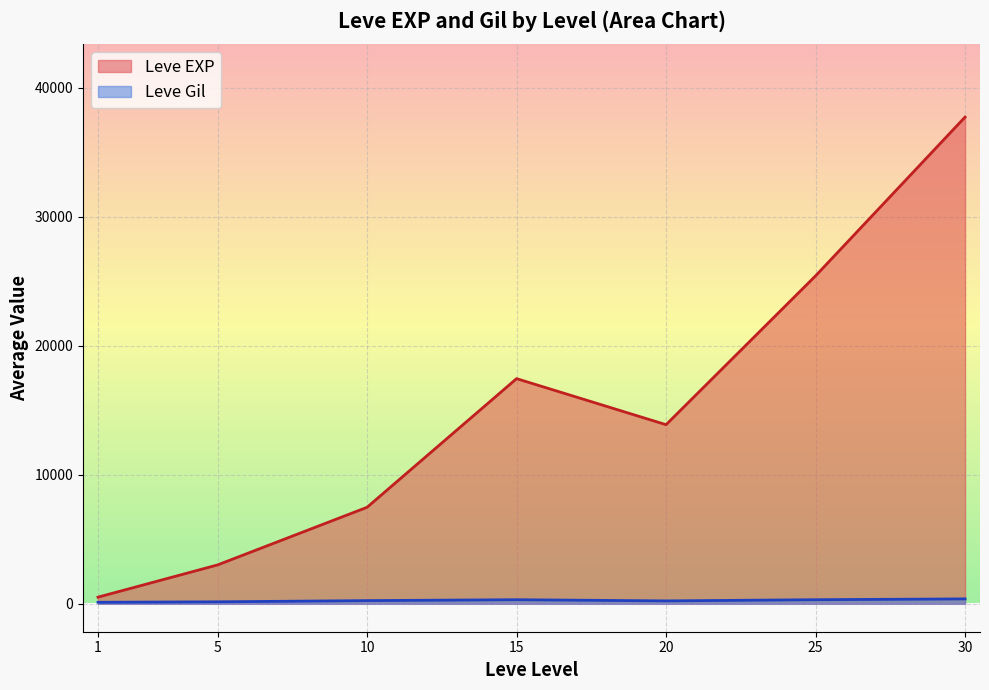

Which series has the largest total across all categories?

Leve EXP